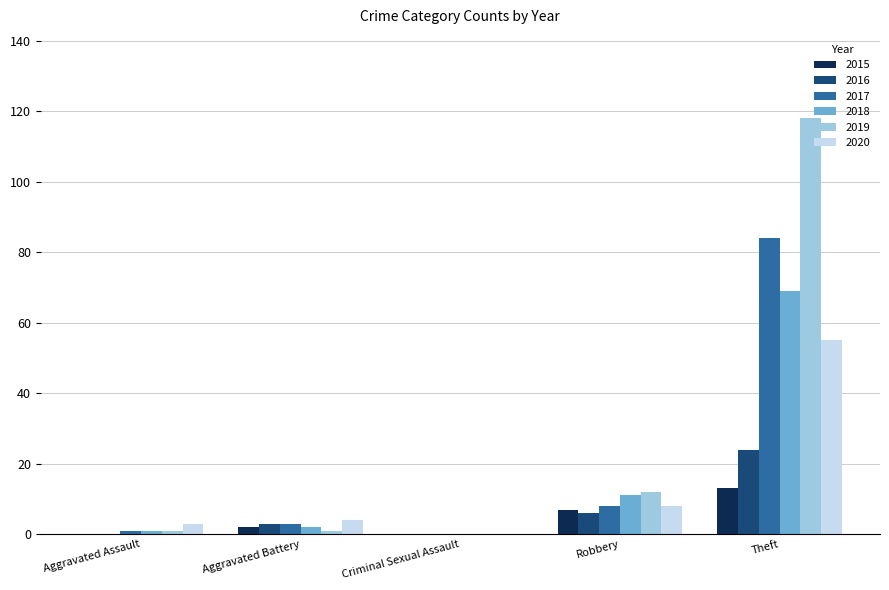

Are the bars grouped side by side (vs. stacked)?

Yes